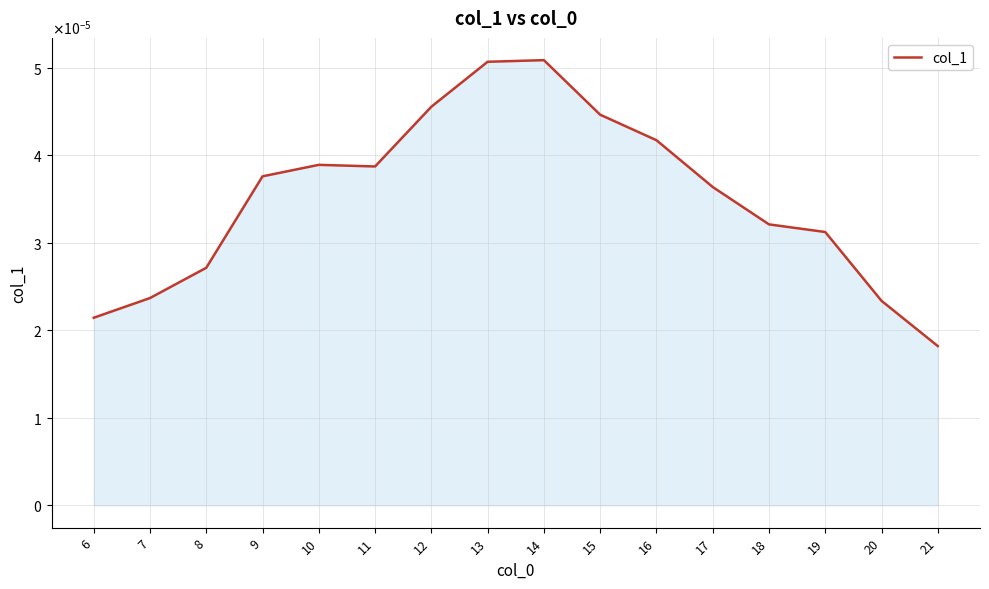

True or false: the data shows 0.0 at 9.

True